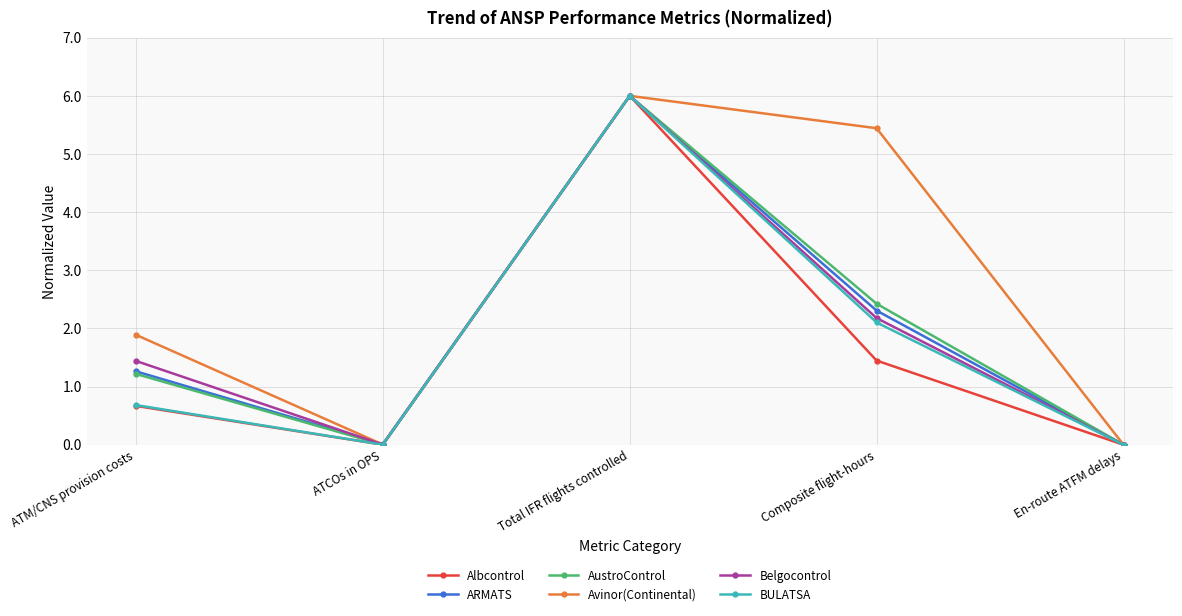

Where is the first local maximum for ARMATS?

Total IFR flights controlled